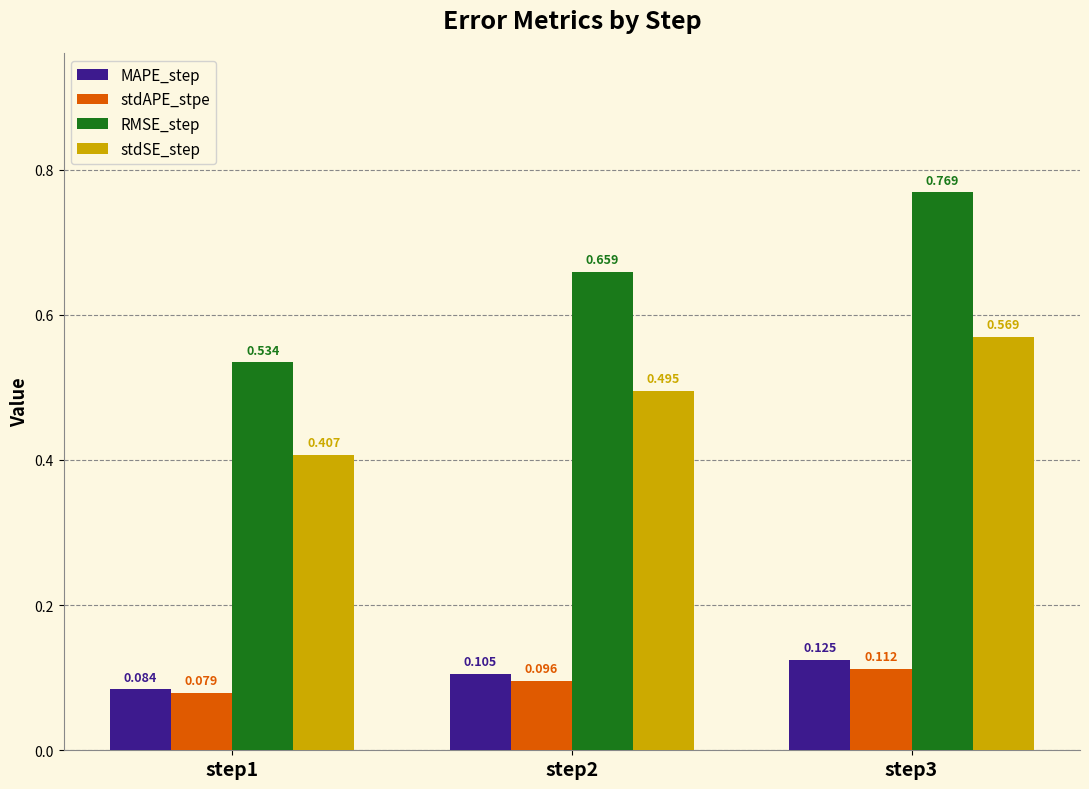

Rank the series at step1 from lowest to highest value.

stdAPE_stpe, MAPE_step, stdSE_step, RMSE_step